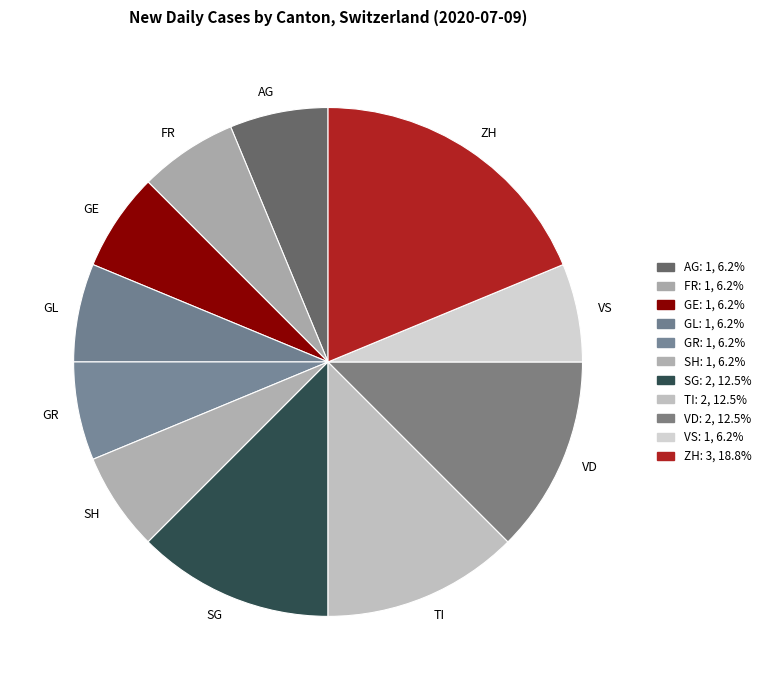

How many segments does this pie chart have?

11